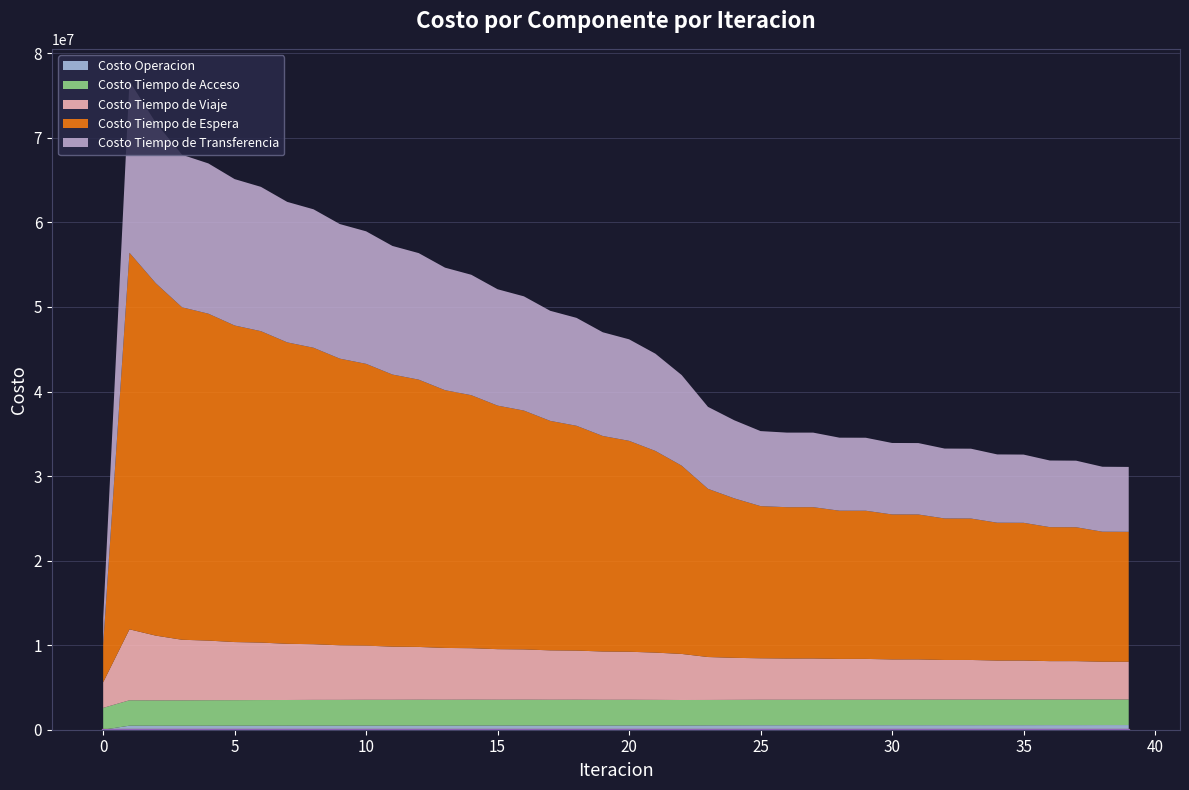

Reading right to left, transcribe all the data shown in this chart.

Costo Operacion: 39=552773.1	38=552668.2	37=547698.2	36=547522.7	35=543270.6	34=543025.6	33=539414.9	32=539101.8	31=536033.2	30=535653.1	29=532978.2	28=532531.3	27=529964.1	26=529441.0	25=529311.5	24=521694.1	23=514186.8	22=503614.2	21=503211.2	20=502455.3	19=501502.6	18=500571.6	17=499388.1	16=498273.3	15=496860.9	14=495559.5	13=493924.1	12=492439.8	11=490593.9	10=488940.1	9=486906.8	8=485137.1	7=483008.9	6=481232.1	5=479105.6	4=477614.1	3=475790.4	2=477121.6	1=481160.3	0=0.0
Costo Tiempo de Acceso: 39=3024664.7	38=3023365.5	37=3024813.3	36=3023421.2	35=3024376.8	34=3022884.6	33=3023246.3	32=3021646.9	31=3021311.0	30=3019597.1	29=3018472.5	28=3016637.1	27=3014733.3	26=3012774.3	25=3012652.9	24=3009126.3	23=3005534.8	22=3011433.5	21=3025295.9	20=3037785.3	19=3037419.0	18=3047672.2	17=3045798.1	16=3053883.7	15=3050513.1	14=3056474.9	13=3051602.9	12=3055461.1	11=3049066.1	10=3050817.6	9=3042859.4	8=3042452.7	7=3032819.9	6=3030152.6	5=3018751.1	4=3013612.0	3=3000252.1	2=2995453.6	1=3002427.0	0=2584204.4
Costo Tiempo de Viaje: 39=4465137.8	38=4465467.8	37=4540122.9	36=4540303.0	35=4614594.3	34=4614646.3	33=4687853.1	32=4687799.9	31=4758620.1	30=4758424.3	29=4824668.0	28=4824264.7	27=4881939.0	26=4881093.7	25=4907931.3	24=4970764.8	23=5078718.6	22=5447915.5	21=5591337.8	20=5684188.2	19=5712580.1	18=5811414.5	17=5842682.4	16=5946176.4	15=5980318.1	14=6089364.7	13=6127165.2	12=6242229.0	11=6284699.8	10=6406511.9	9=6455352.0	8=6587056.4	7=6645946.6	6=6793635.2	5=6870364.6	4=7048902.0	3=7165054.6	2=7656303.5	1=8391173.8	0=3027476.8
Costo Tiempo de Espera: 39=15363483.1	38=15378498.4	37=15834806.4	36=15848958.3	35=16290681.1	34=16303555.0	33=16726469.4	32=16737572.2	31=17138400.2	30=17147214.2	29=17524851.8	28=17530681.3	27=17894156.6	26=17896104.2	25=17994754.0	24=18861024.1	23=19892679.6	22=22267486.1	21=23852645.4	20=24942857.7	19=25488663.8	18=26588299.4	17=27139133.1	16=28248254.9	15=28804307.8	14=29923360.8	13=30485115.1	12=31615053.3	11=32183432.4	10=33326016.3	9=33902734.7	8=35061271.6	7=35649743.0	6=36831299.7	5=37439566.1	4=38664227.3	3=39318982.8	2=41680939.4	1=44534972.1	0=4453497.2
Costo Tiempo de Transferencia: 39=7674666.4	38=7682643.2	37=7873469.3	36=7880982.4	35=8069084.8	34=8076006.4	33=8260751.9	32=8266940.3	31=8448388.0	30=8453711.5	29=8632926.6	28=8637175.0	27=8817952.1	26=8820605.5	25=8874624.5	24=9236901.3	23=9694440.2	22=10715658.5	21=11501674.2	20=12006634.0	19=12267243.1	18=12764093.3	17=13020578.4	16=13509374.8	15=13761945.3	14=14242639.1	13=14491512.4	12=14964028.2	11=15209535.1	10=15673945.0	9=15916765.7	8=16373758.6	7=16615556.9	6=17067973.0	5=17313531.2	4=17773226.0	3=18041020.4	2=18988210.3	1=20285058.4	0=3060138.5